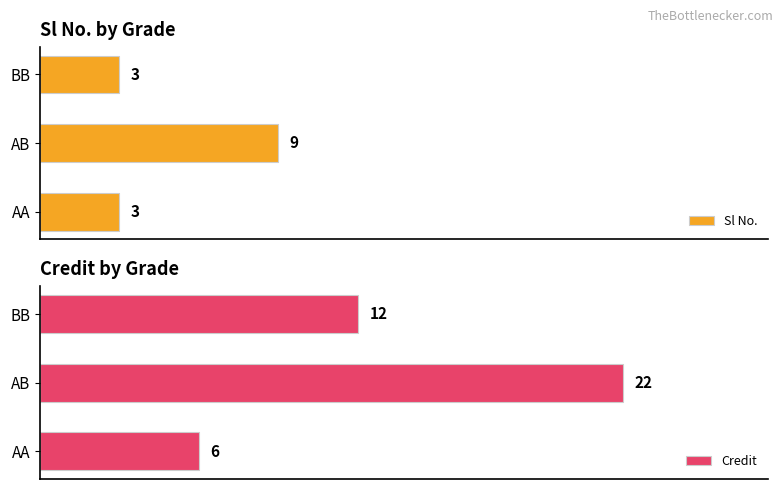

At how many categories does at least one series exceed 13?

1